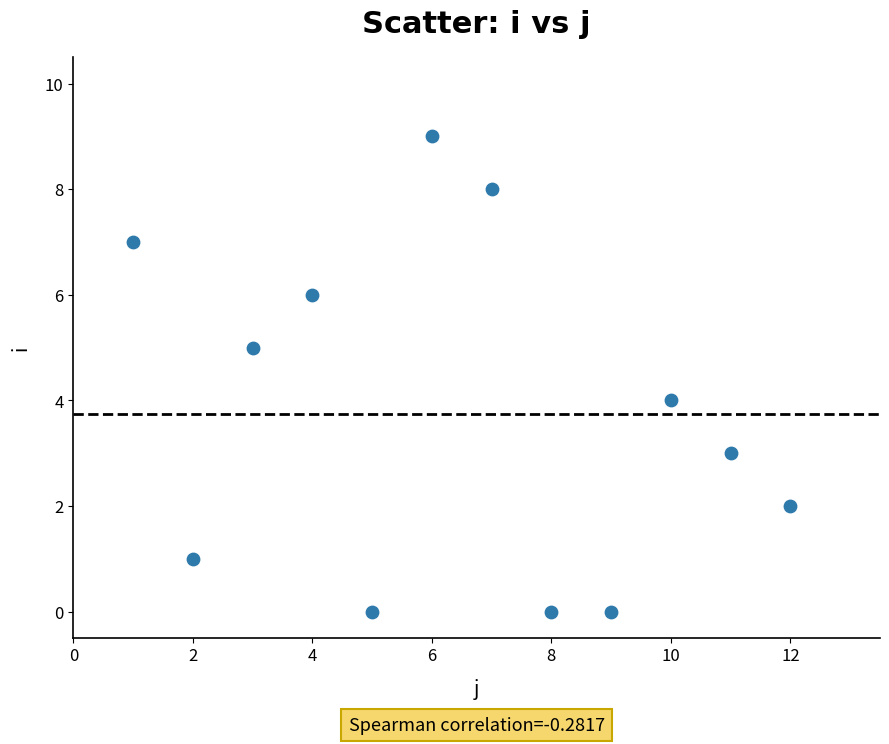

What is the range of X values (max minus min)?

11